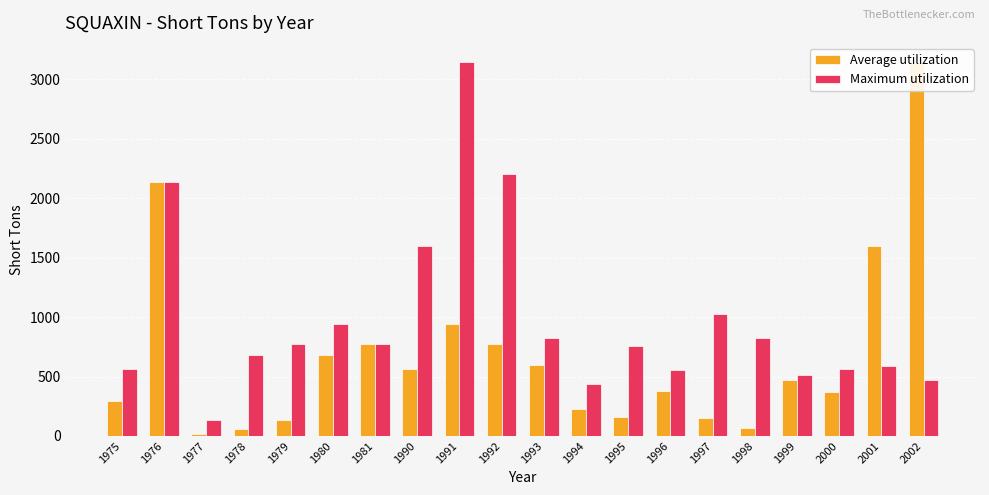

What is the sum of all Average utilization values?

13547